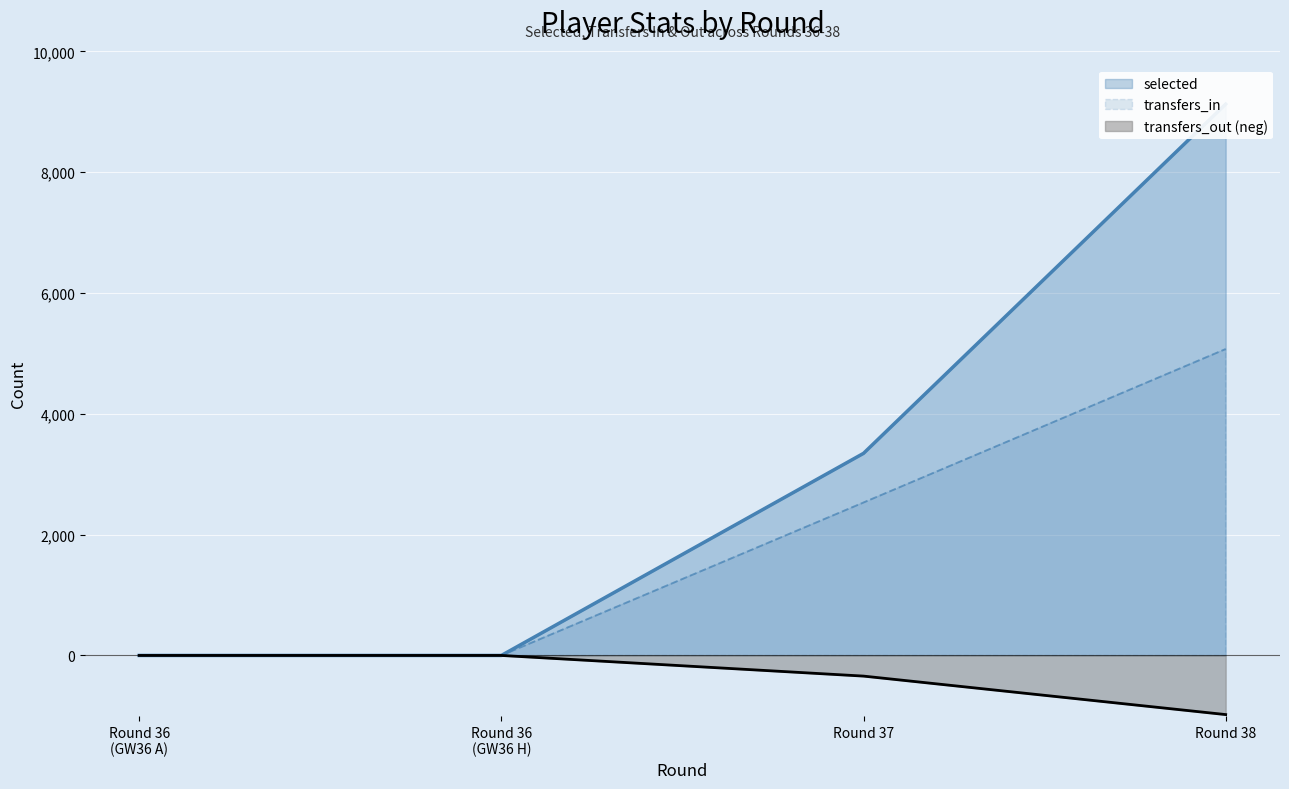

The value of transfers_in at Round 38 is 5073. True or false?

True